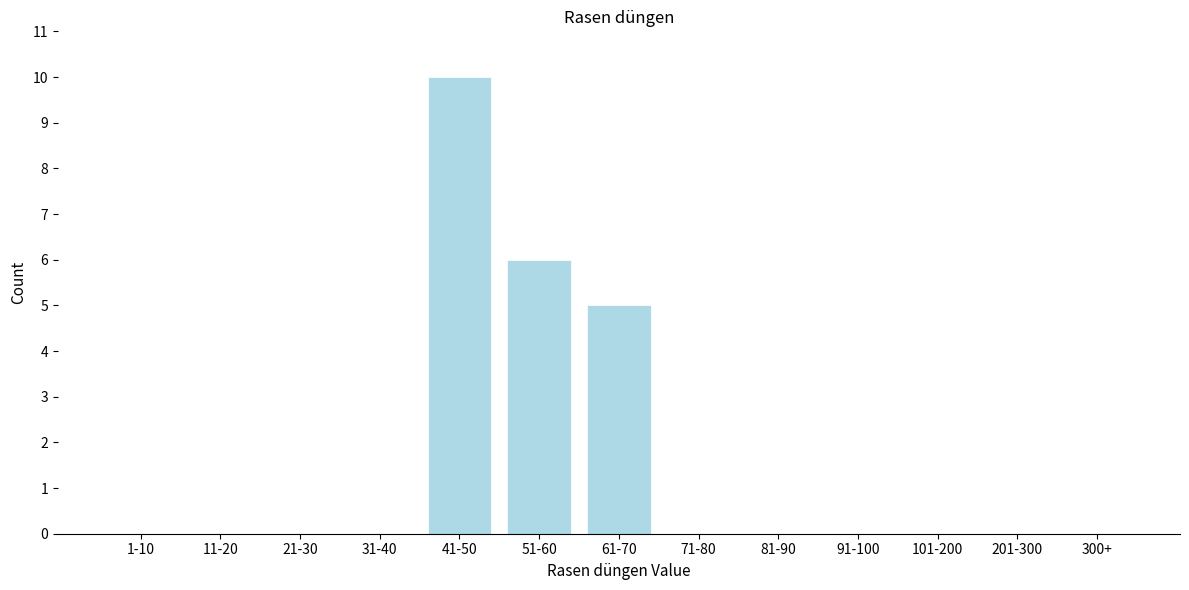

Reading right to left, extract all data points from this chart.

300+=0	201-300=0	101-200=0	91-100=0	81-90=0	71-80=0	61-70=5	51-60=6	41-50=10	31-40=0	21-30=0	11-20=0	1-10=0